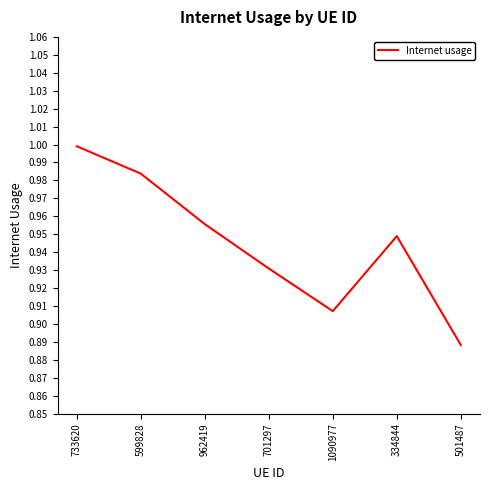

The value at 334844 is 0.6. True or false?

False